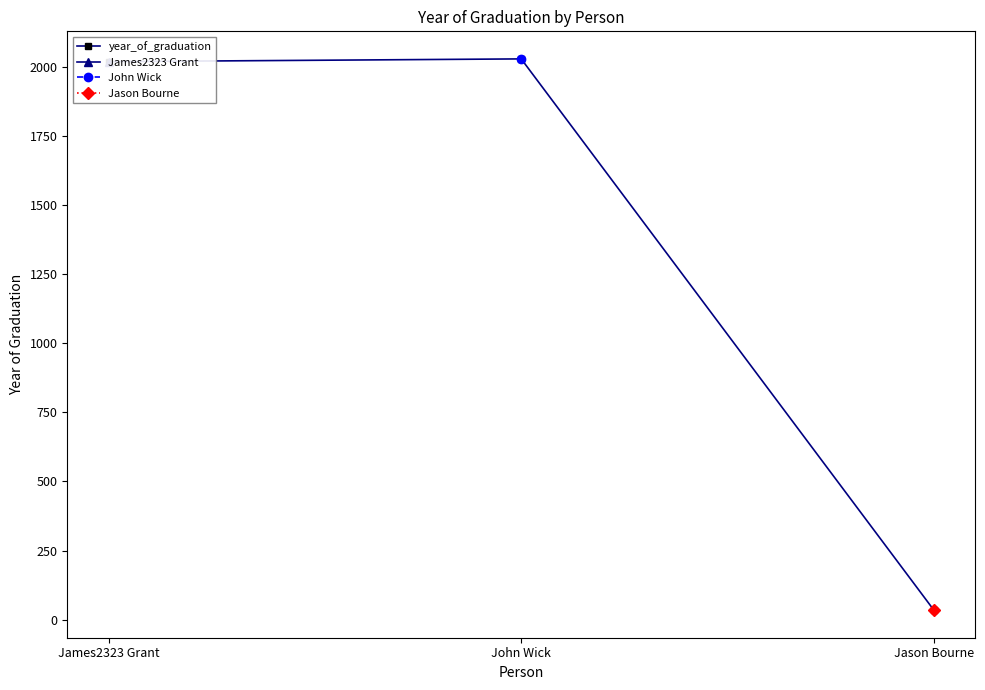

At which label does the data first exceed 2020?

John Wick